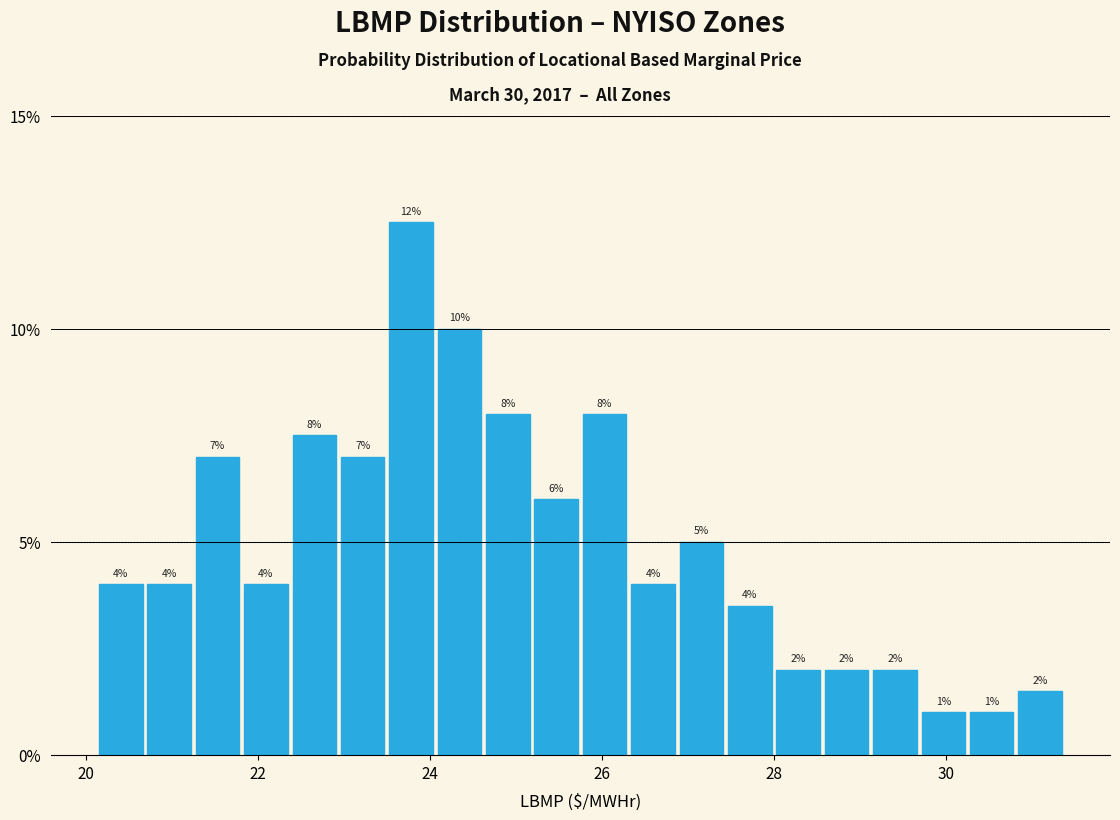

Read against the x-axis, roughly where is the centre of the tallest bar?

23.8